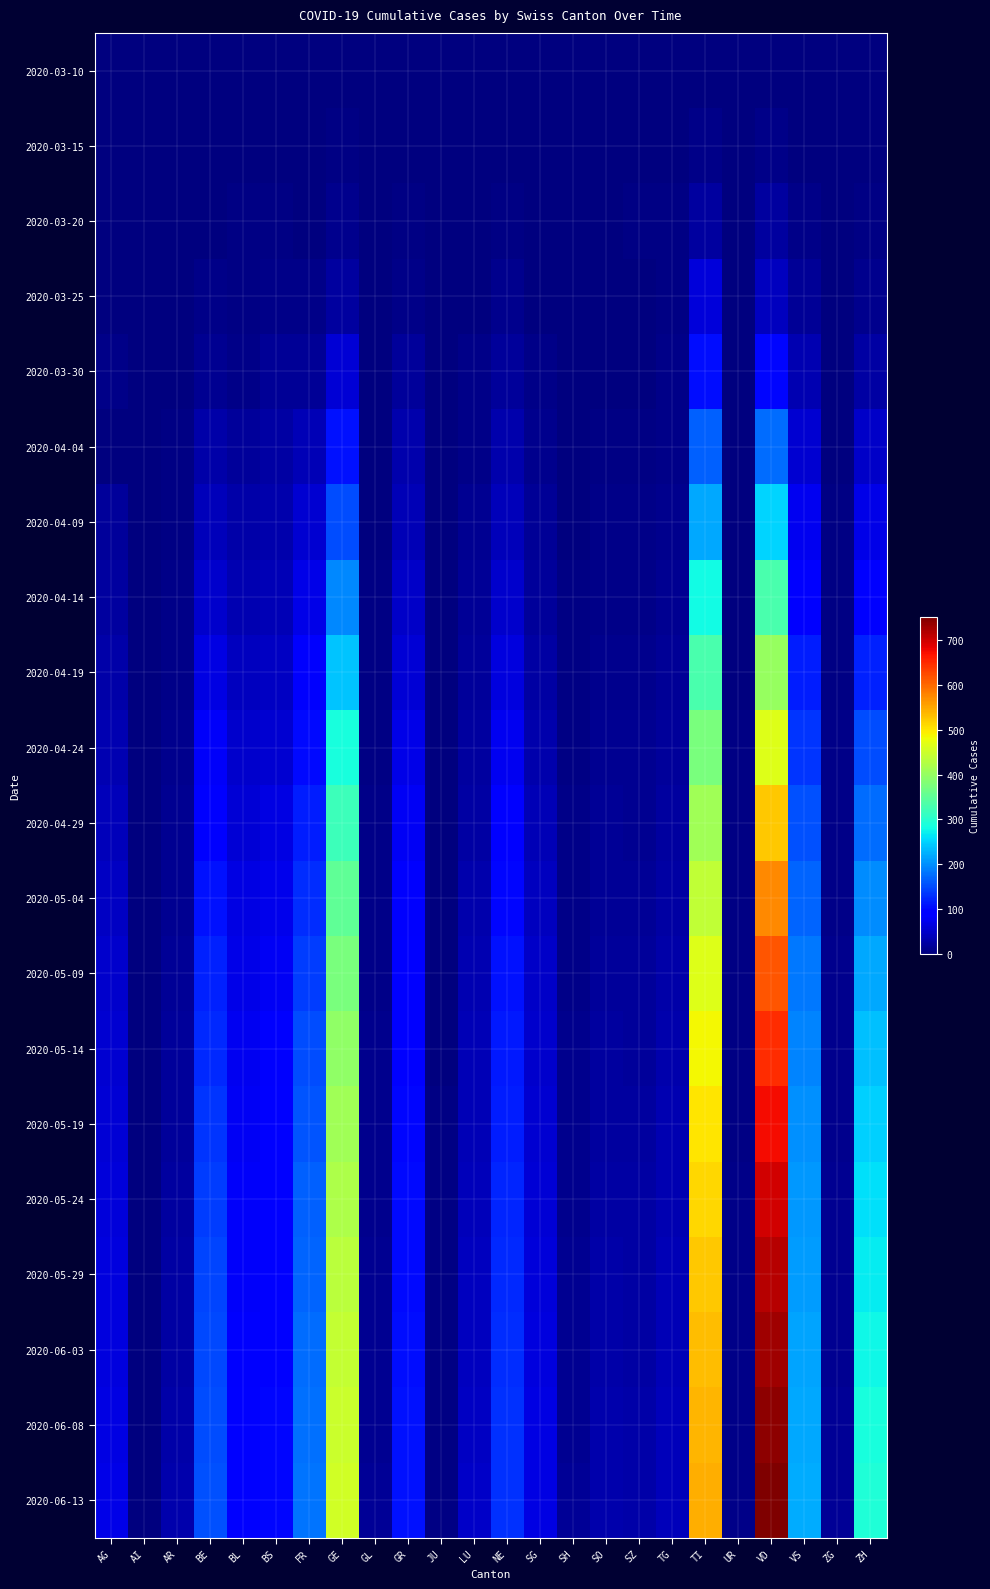

What is the maximum value shown in the chart?

752